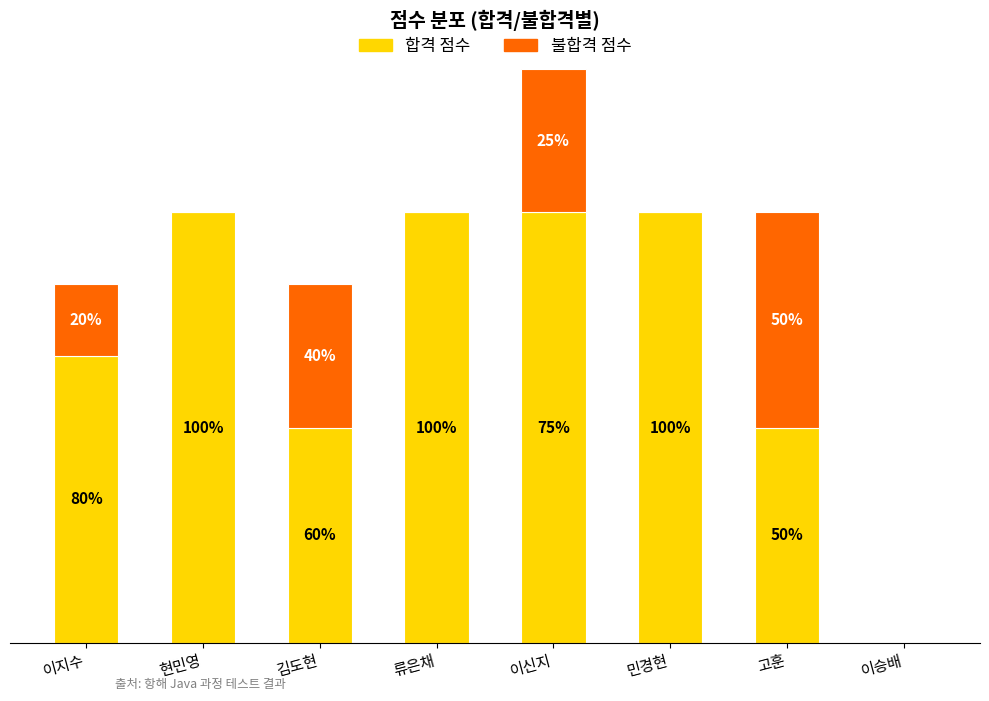

Are the bars horizontal?

No